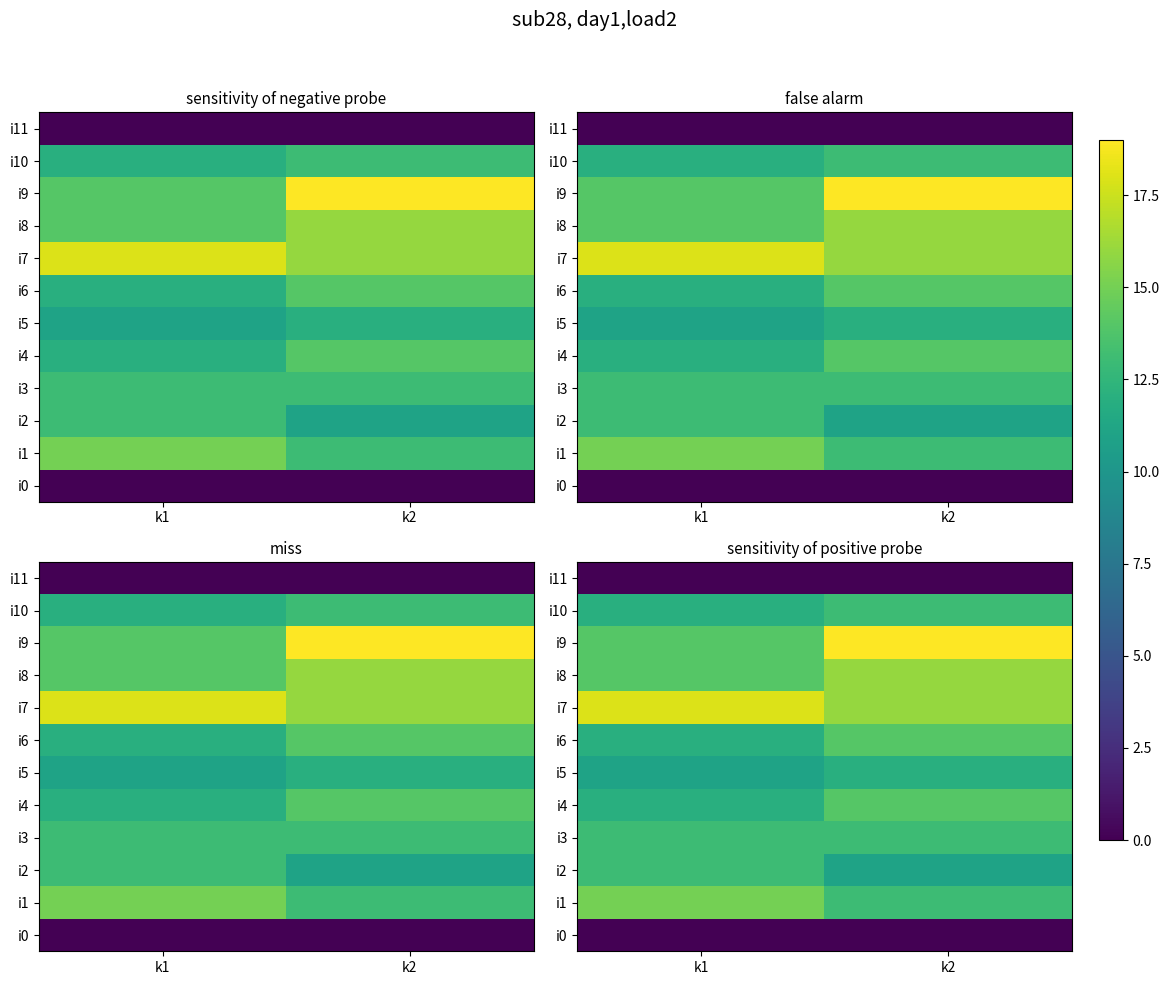

At k1, list the series in order from largest to smallest.

i7, i1, i8, i9, i2, i3, i4, i6, i10, i5, i0, i11